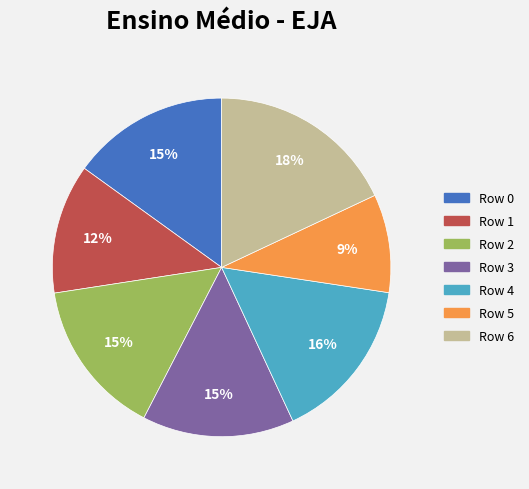

Which category has the smallest portion of the pie?

Row 5